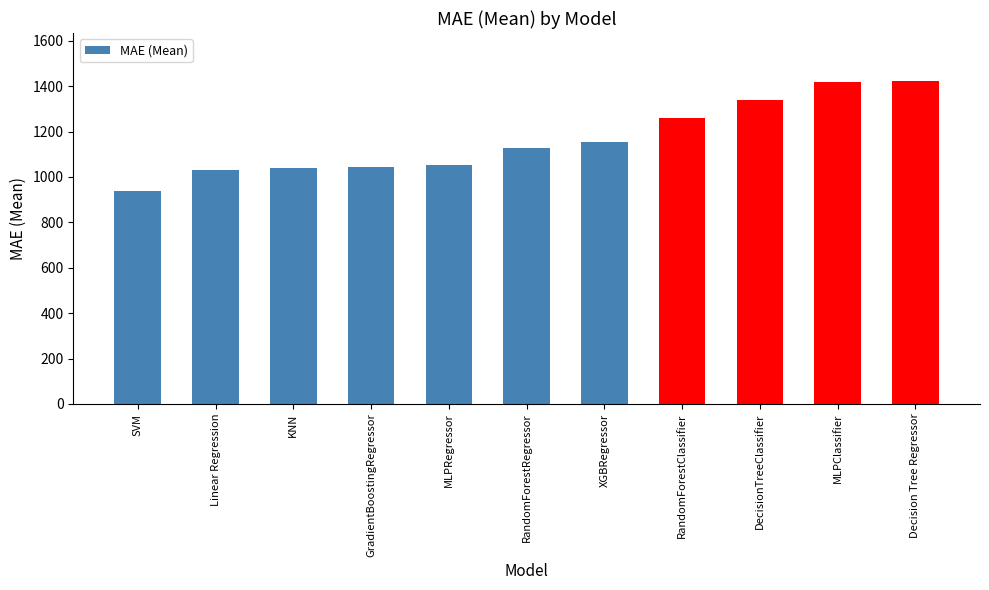

The value at GradientBoostingRegressor is 1041.8. True or false?

True